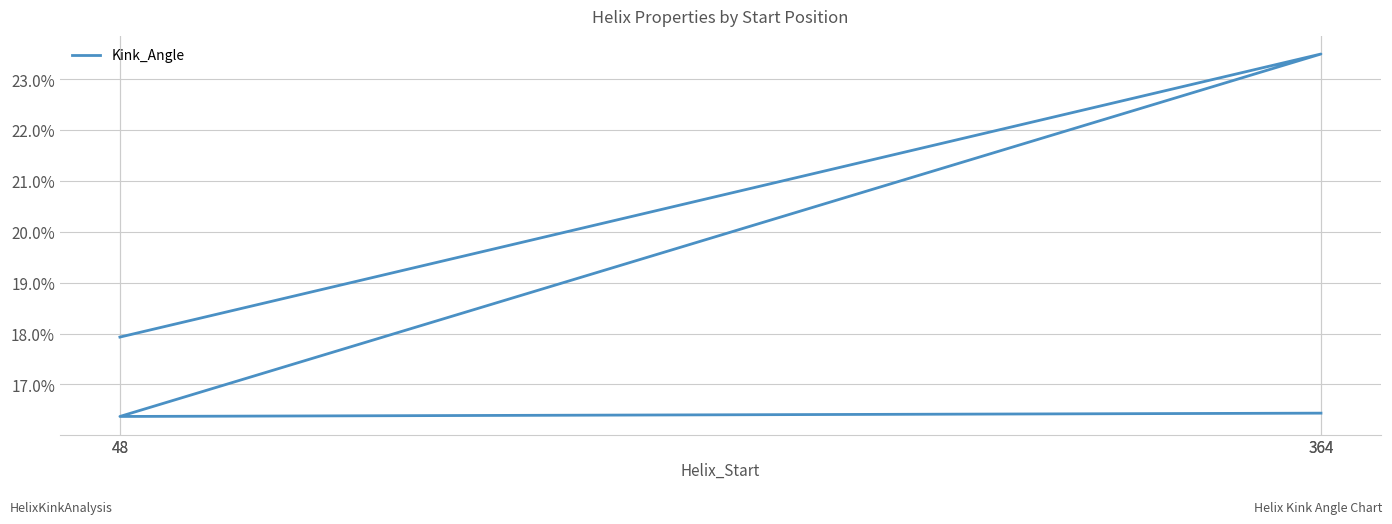

Is it true that the value at 364 is 16.4?

True